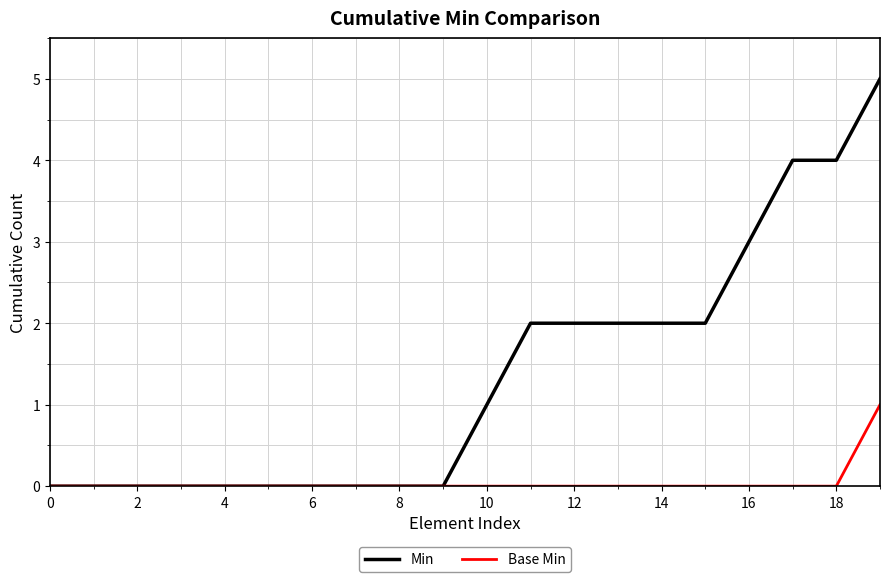

Which series has the widest spread of values?

Min